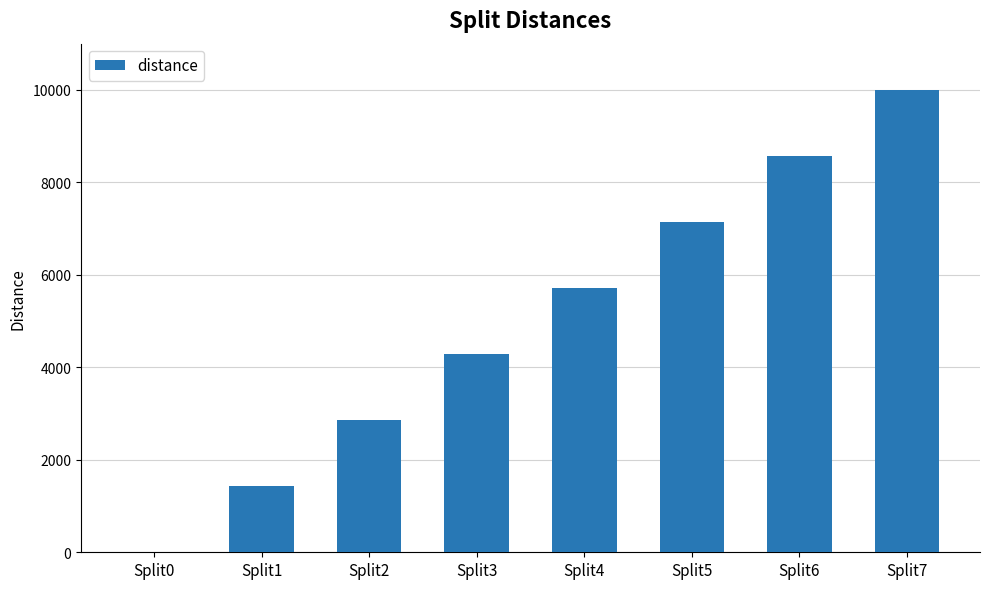

What is the sum of all values?

39988